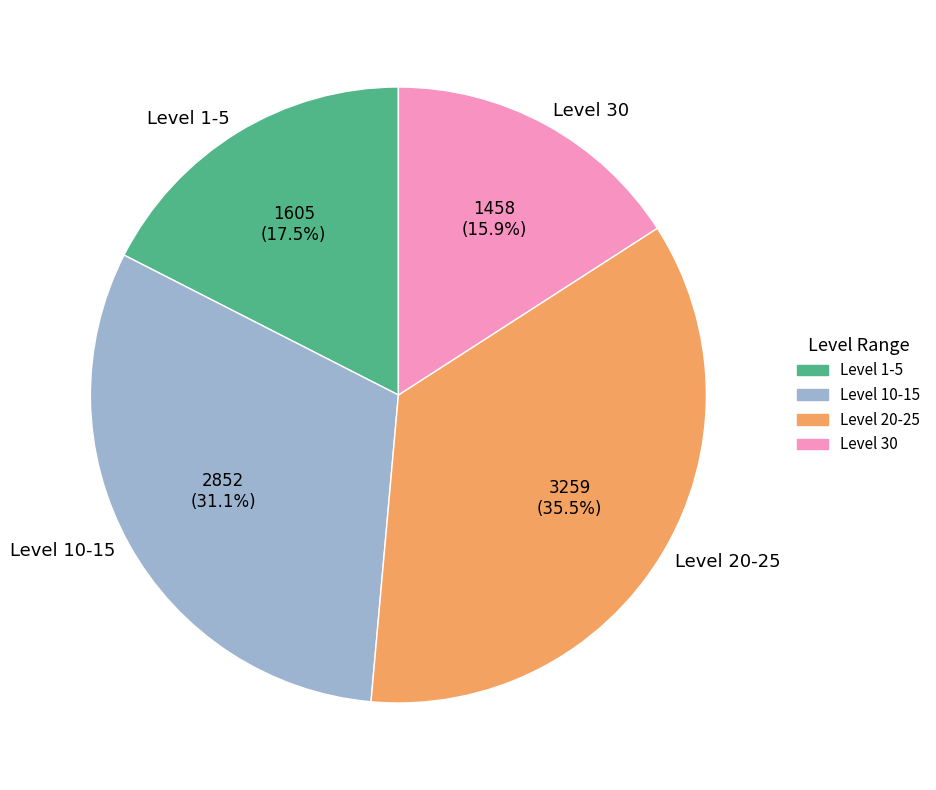

To the nearest percent, what is the average slice percentage?

25%